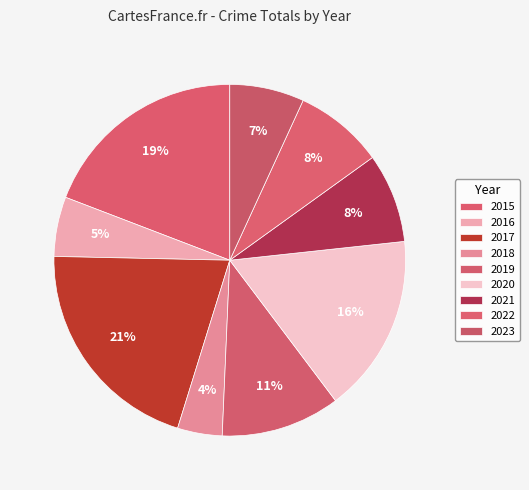

How many segments does this pie chart have?

9